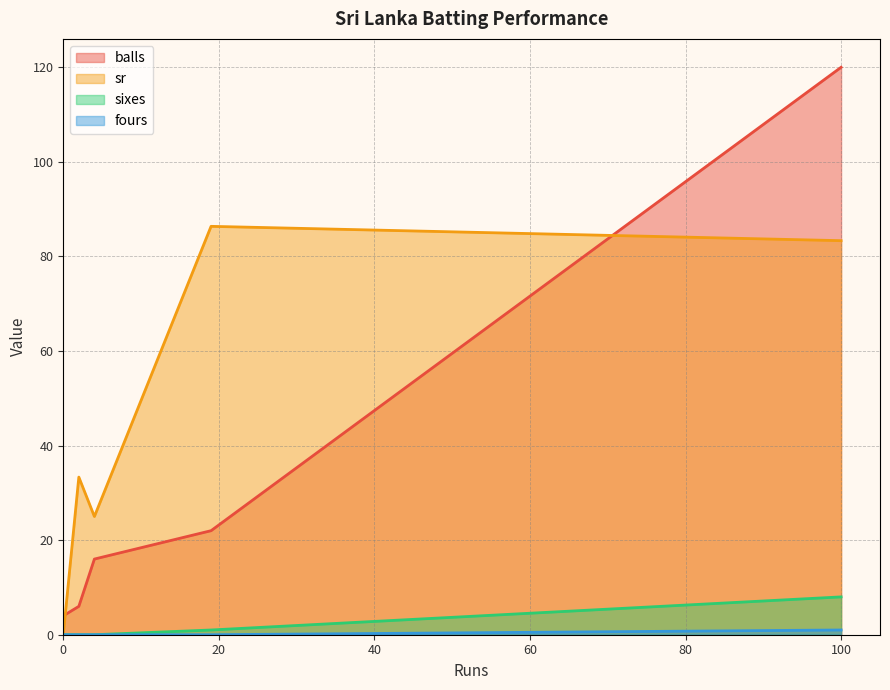

How many categories are shown in the chart?

5